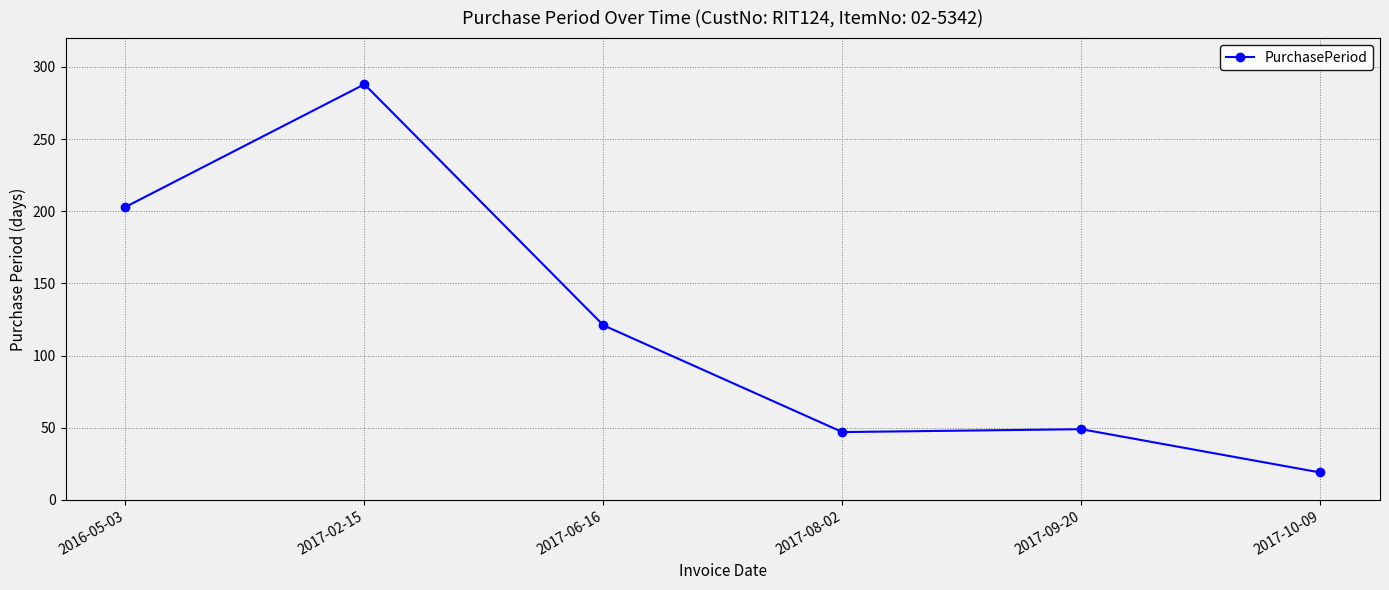

At which label is the value closest to 153?

2017-06-16